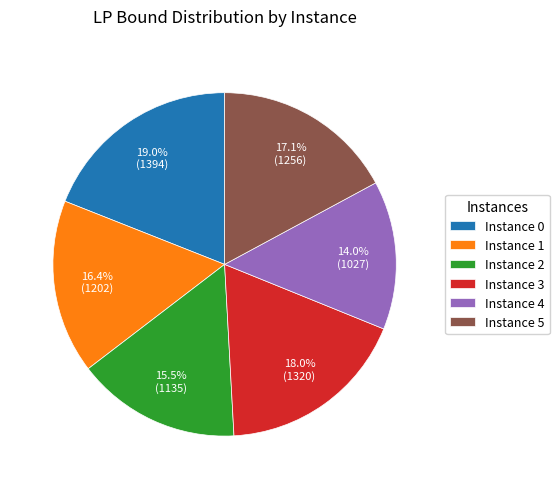

Is there a majority slice in this chart?

No